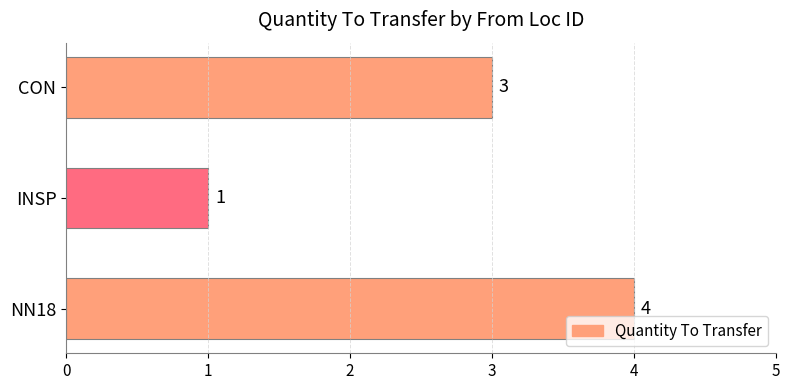

What is the difference between the maximum and minimum values?

3